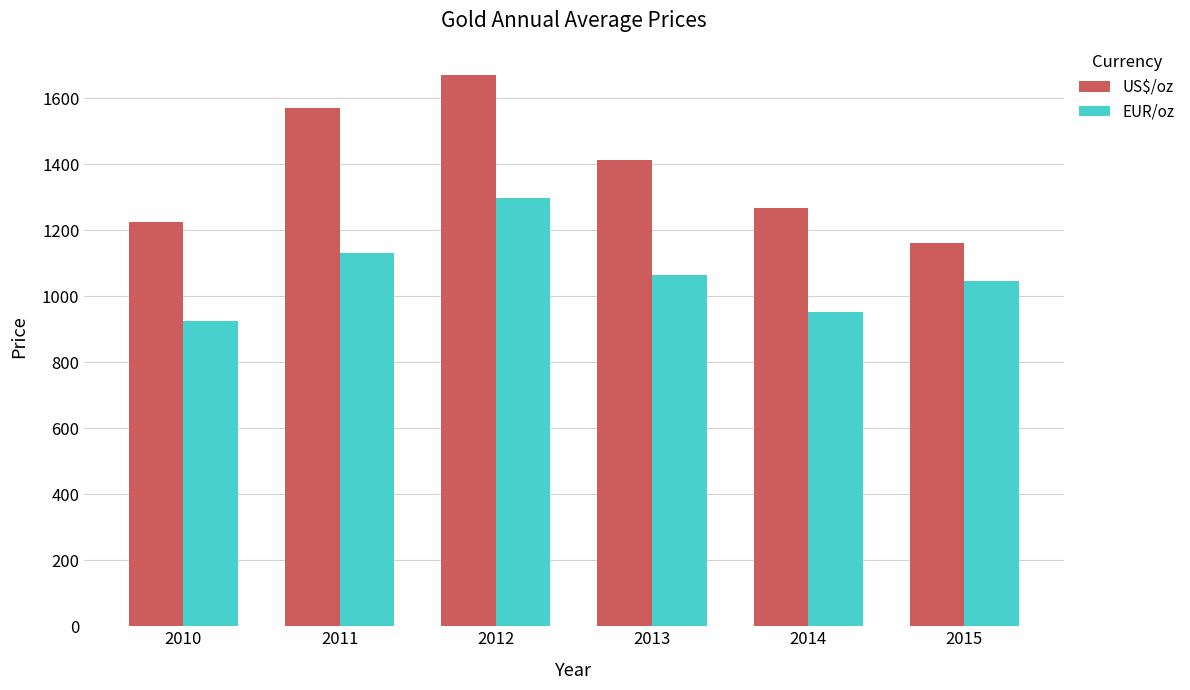

Rank the series at 2011 from highest to lowest value.

US$/oz, EUR/oz